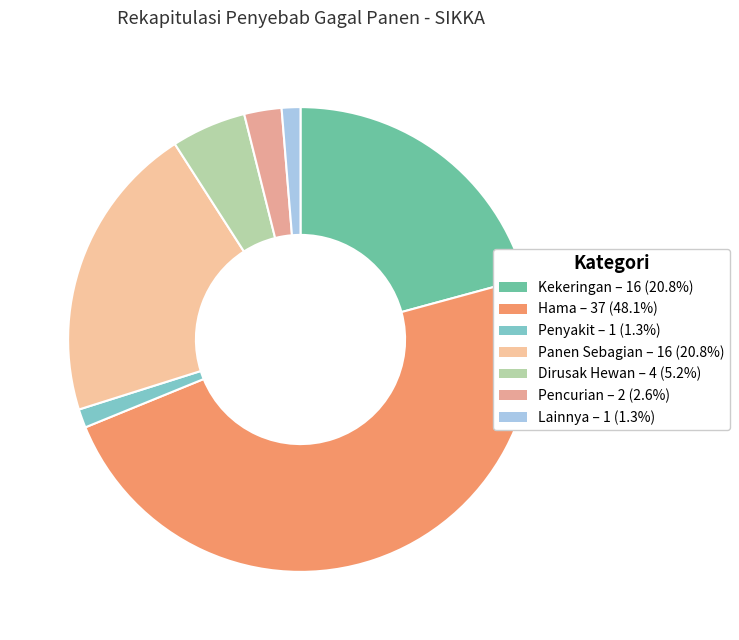

Count the number of slices in the pie.

7